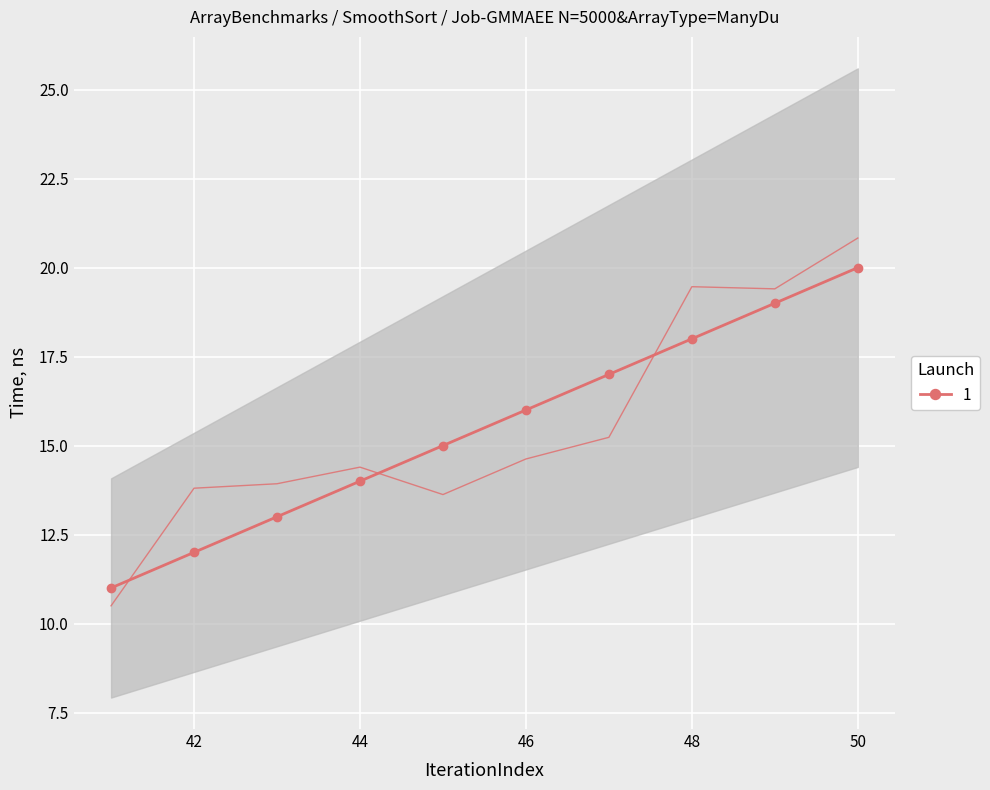

True or false: 1 has more than 2 interior local peaks.

False